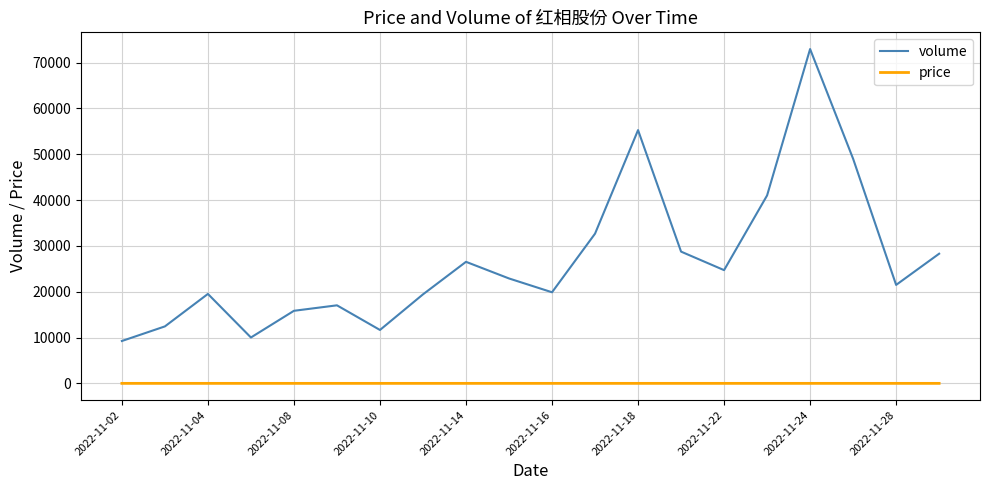

True or false: price and volume intersect in this chart.

False